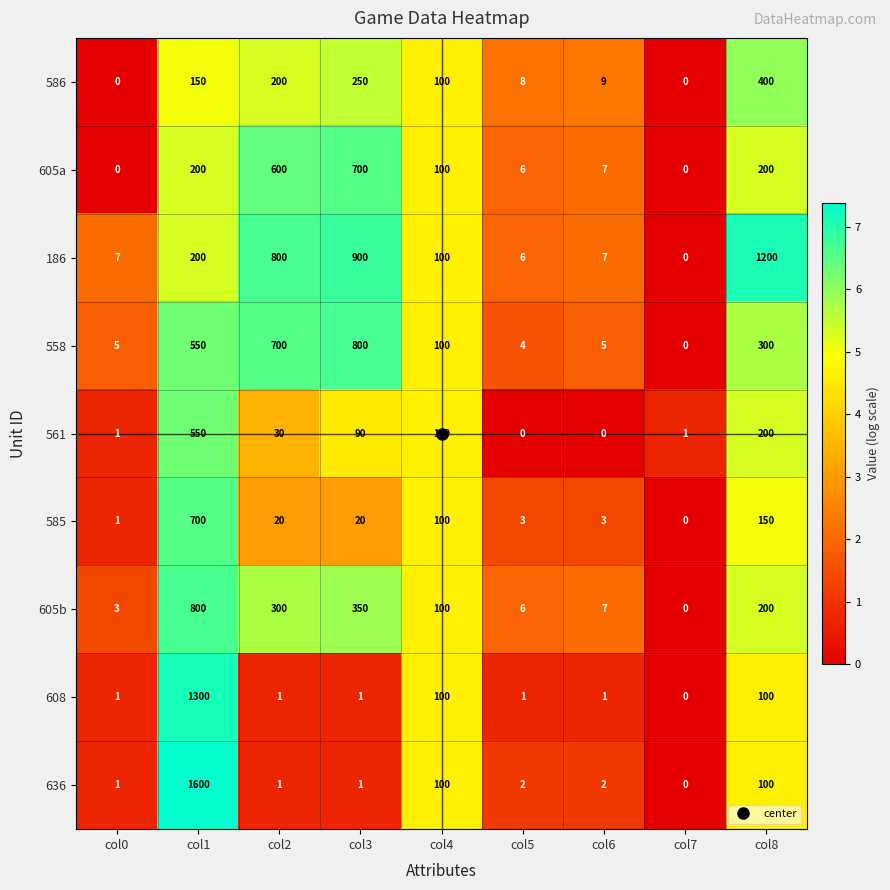

How many series are shown in this chart?

9